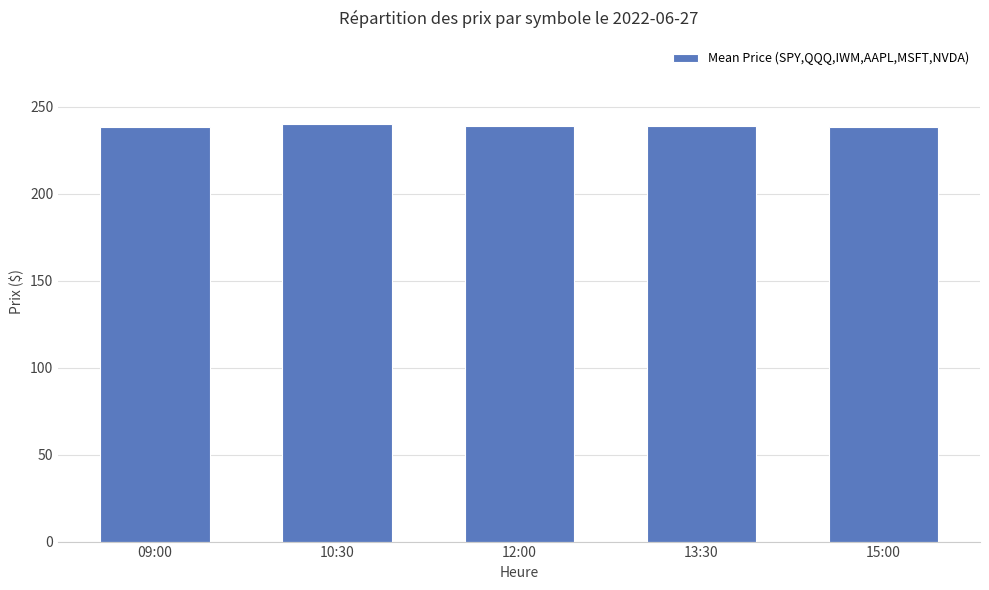

Does the chart contain stacked bars?

No